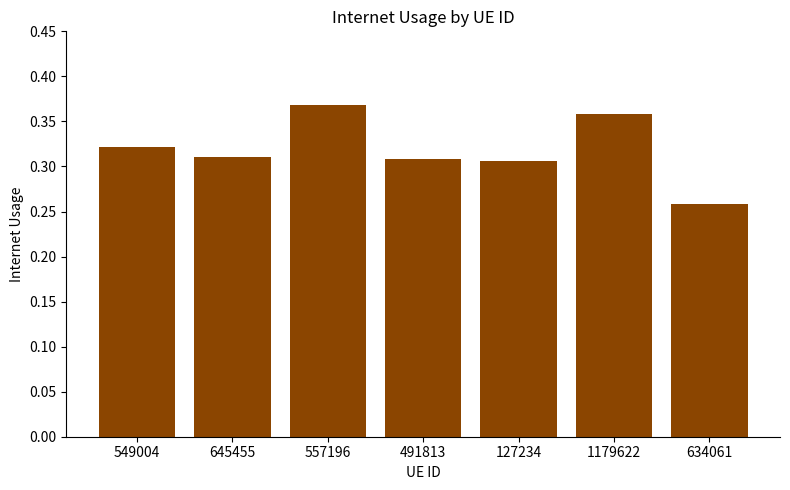

At which label is the value closest to 0?

634061